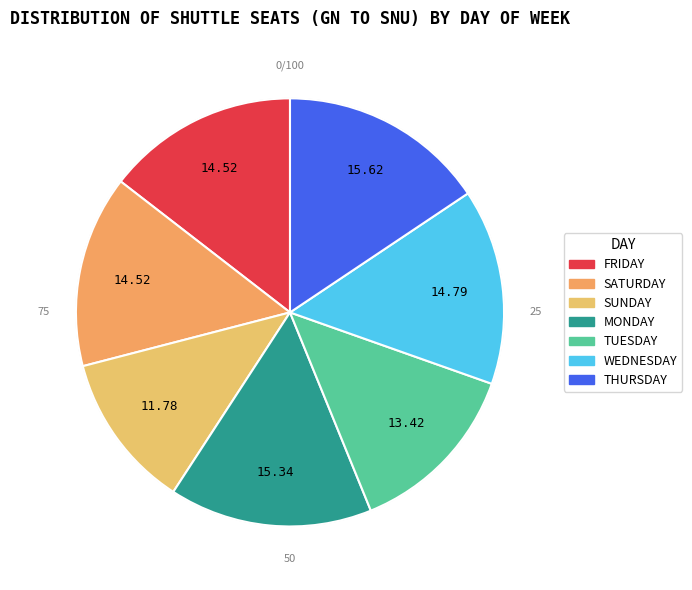

Which category has the smallest portion of the pie?

SUNDAY